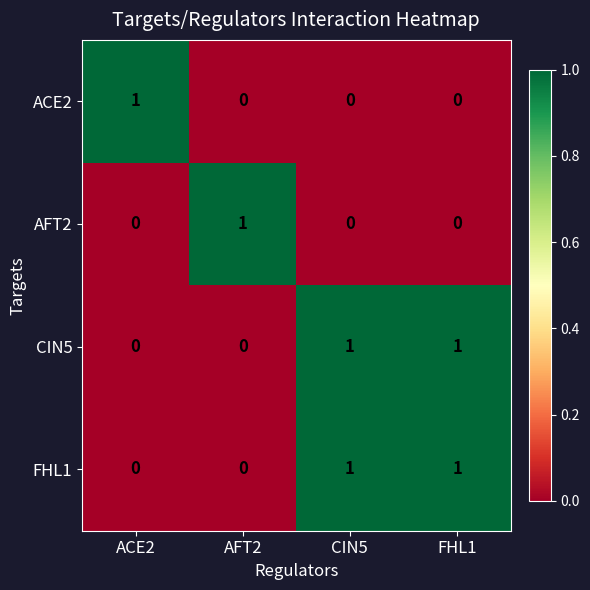

Reading left to right, list all the values displayed in this chart.

ACE2: 1	0	0	0
AFT2: 0	1	0	0
CIN5: 0	0	1	1
FHL1: 0	0	1	1